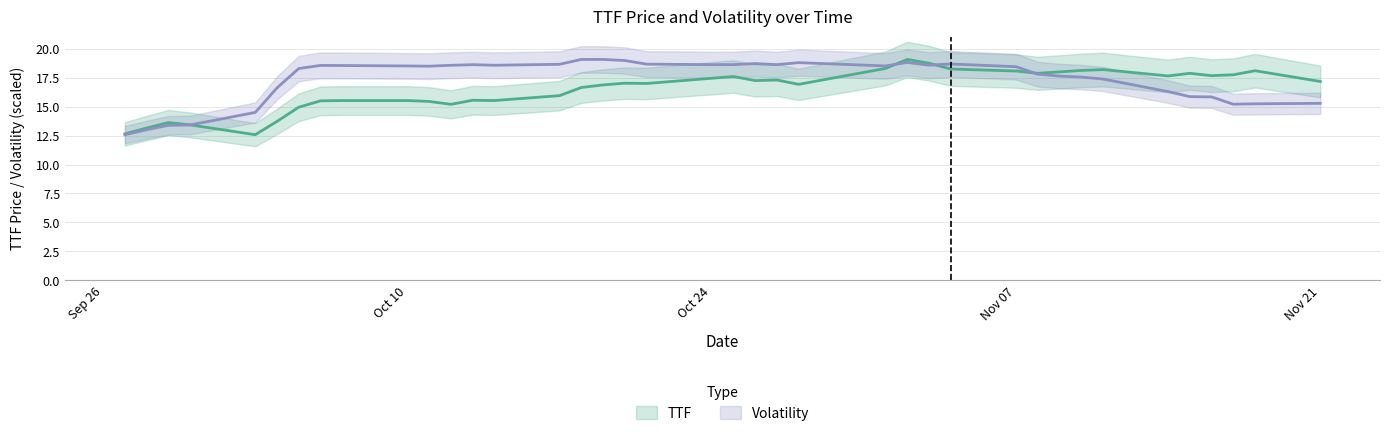

What is the difference between the Volatility values at 2016-10-24 and 2016-11-08?

0.8